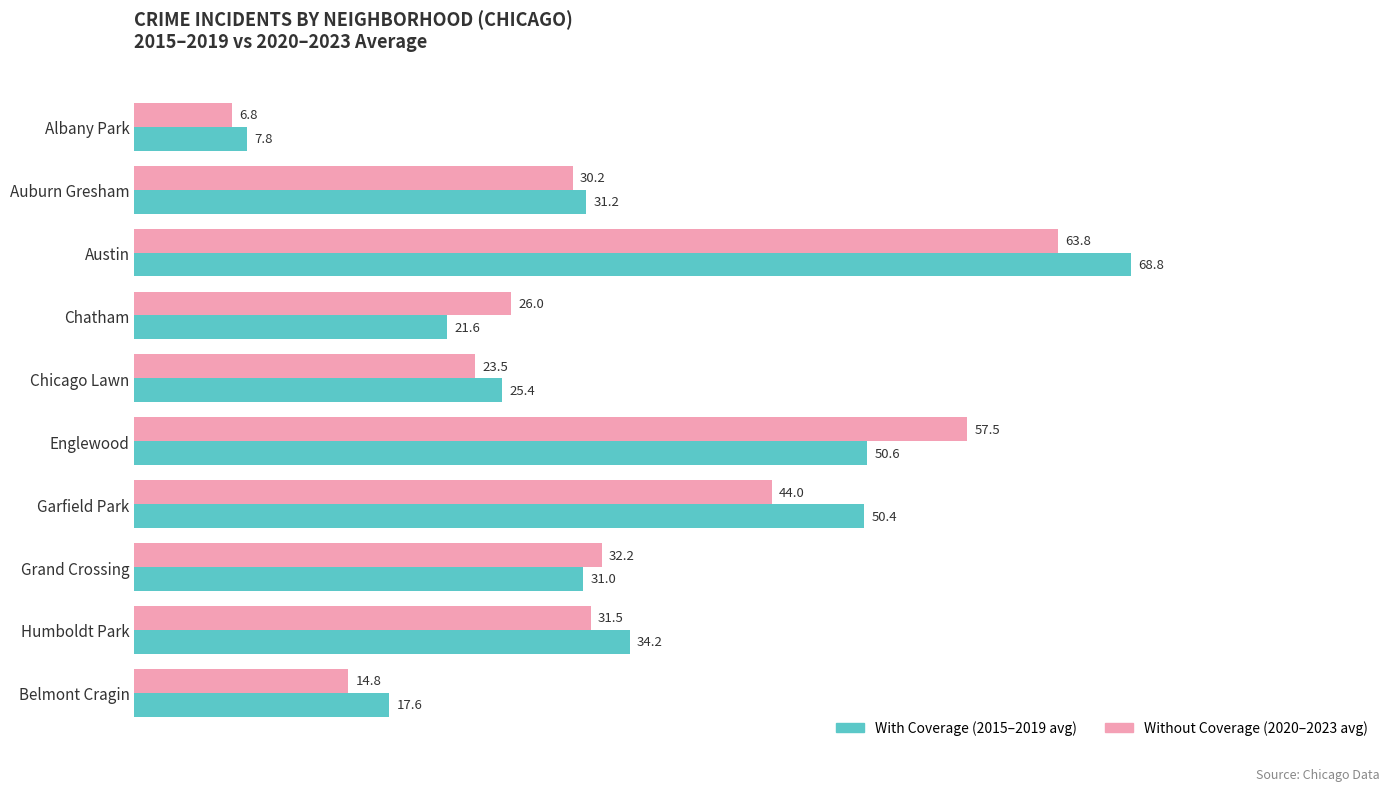

Which series has the largest total across all categories?

With Coverage (2015–2019 avg)